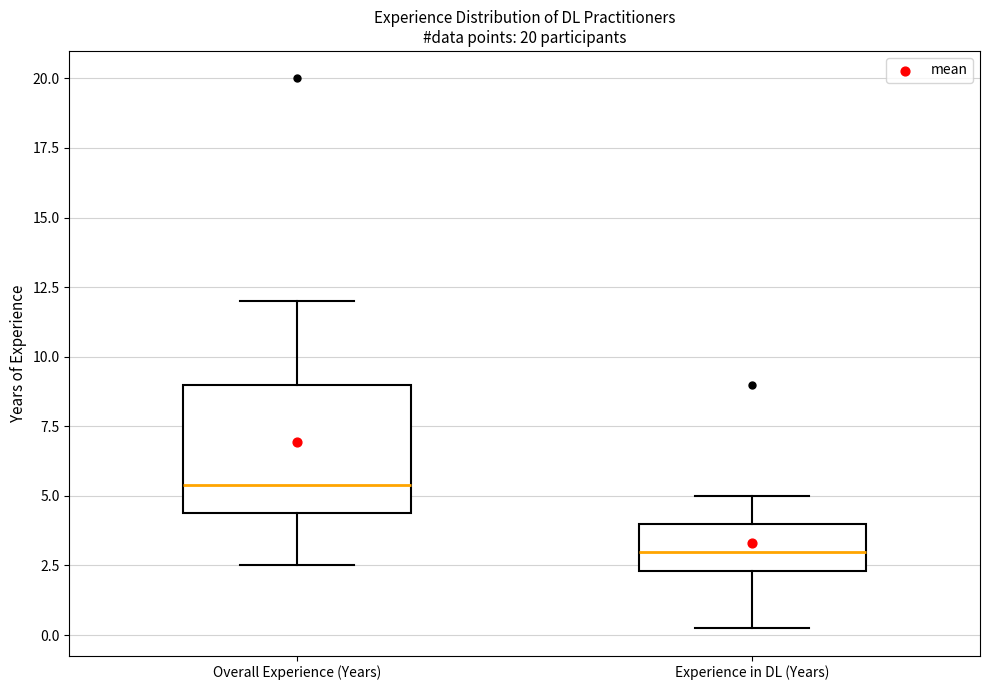

Where is the upper edge of the box for Overall Experience (Years) on the y-axis? The values are not printed on the chart, so give them approximately, as read against the axis.

9.0